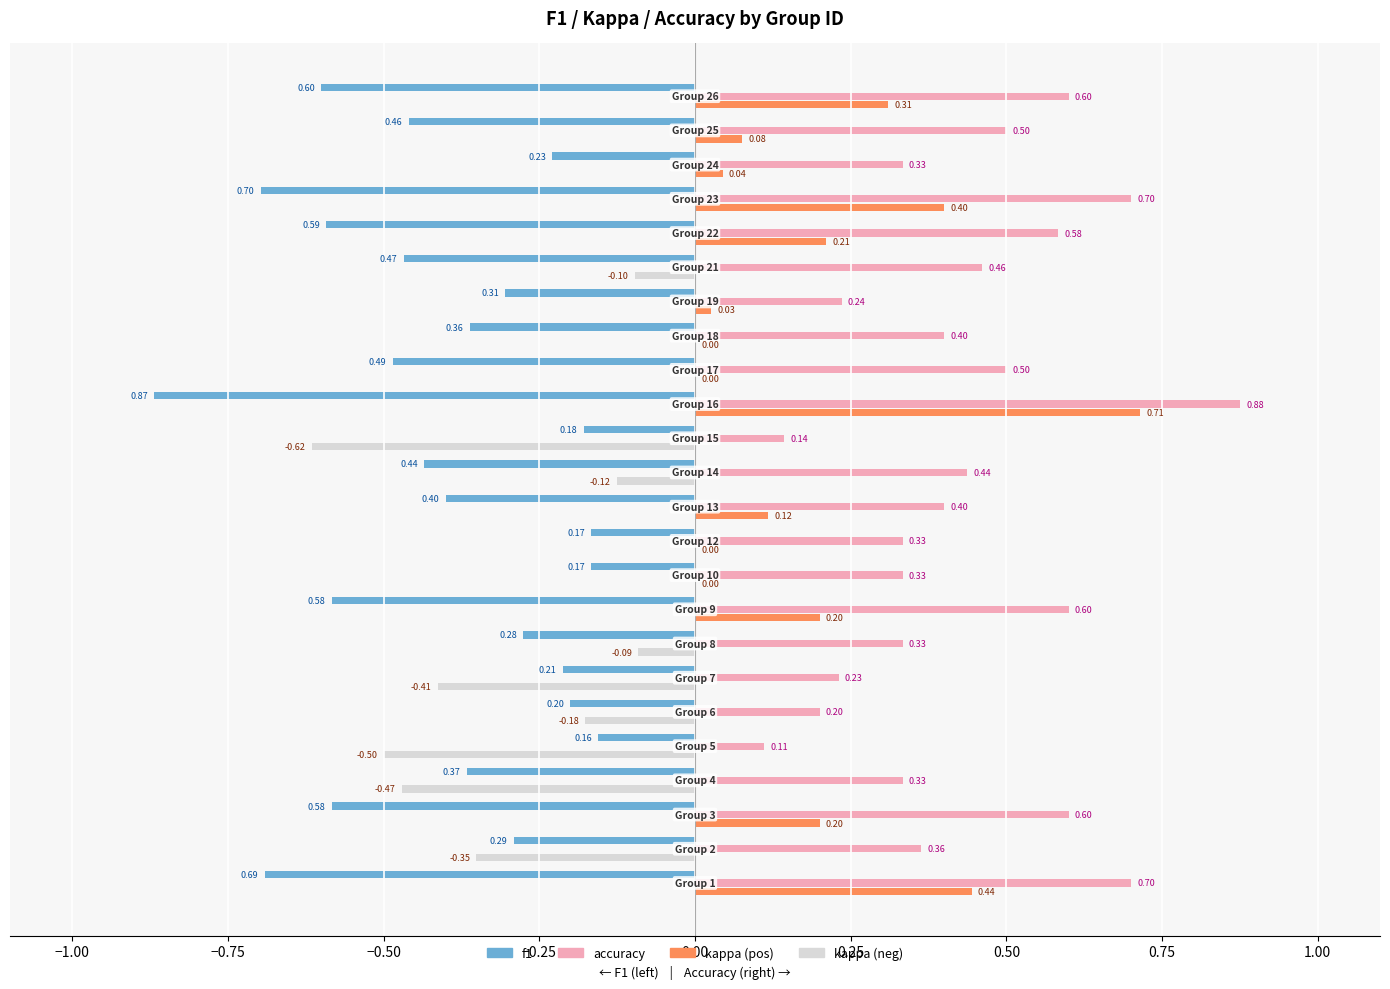

Which series has the largest total across all categories?

accuracy